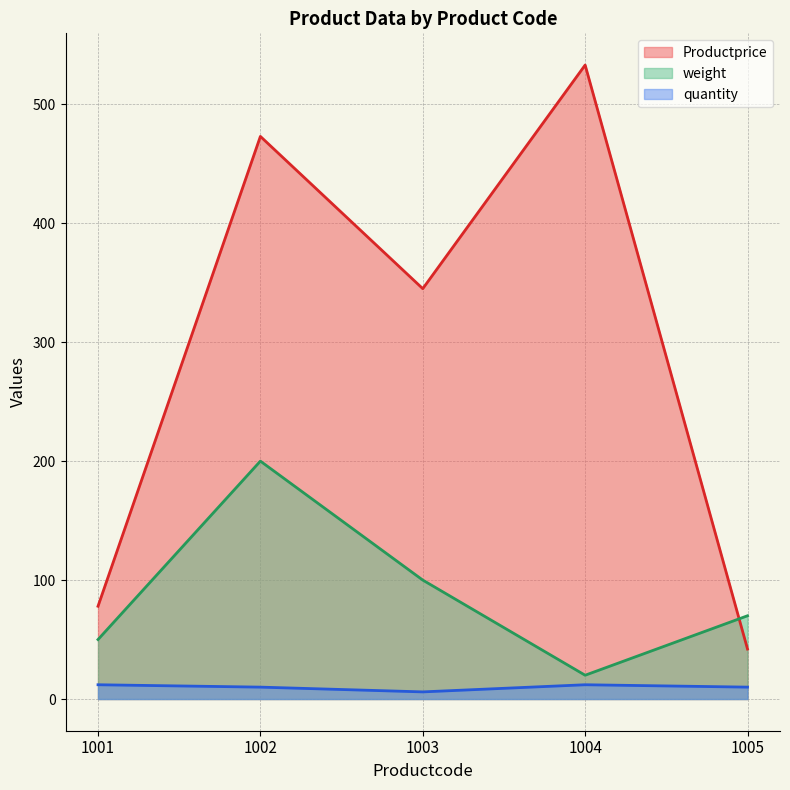

How many data points in Productprice are less than 345?

2